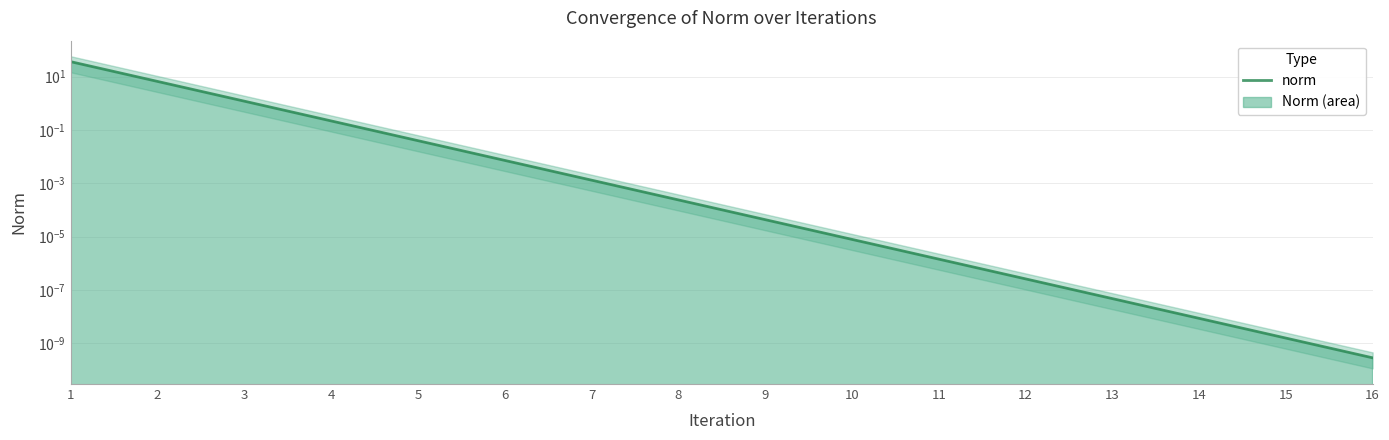

Which has a higher value, 9 or 15?

9